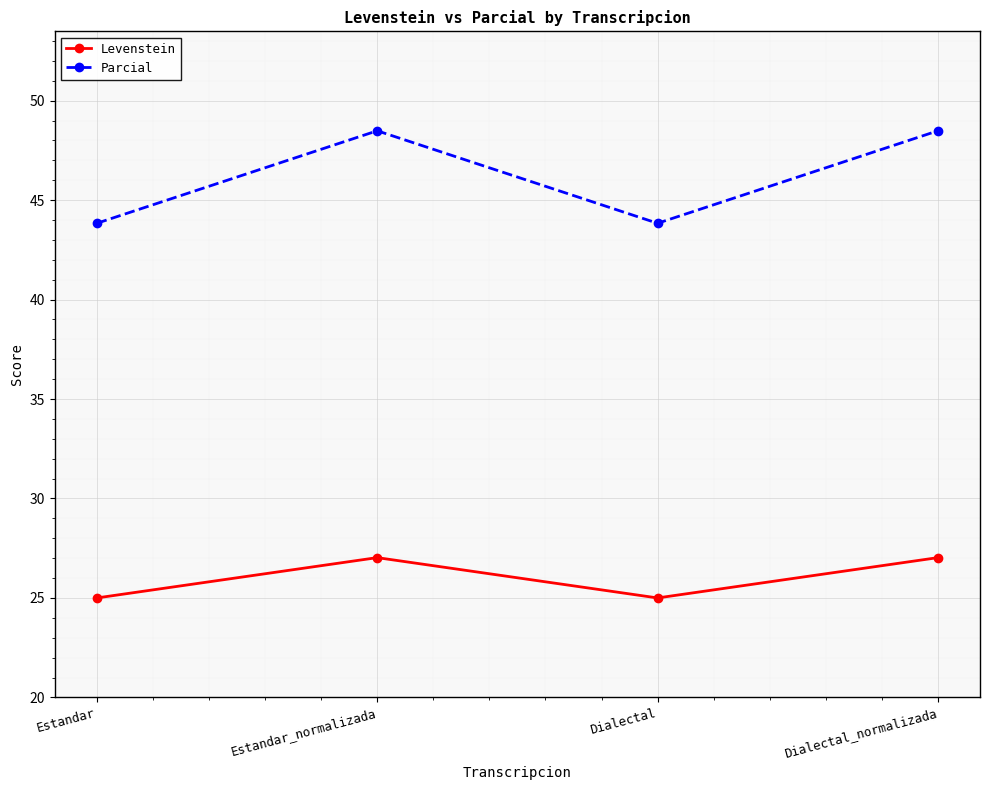

Count the Parcial values in the range 43 to 48.

2